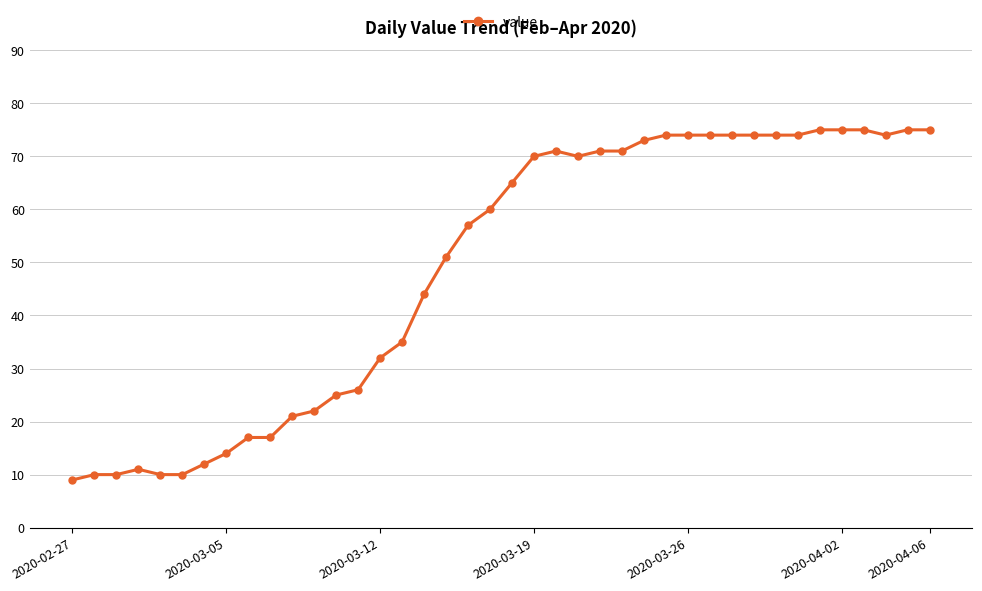

Reading right to left, what are all the values shown in this chart?

75	75	74	75	75	75	74	74	74	74	74	74	74	73	71	71	70	71	70	65	60	57	51	44	35	32	26	25	22	21	17	17	14	12	10	10	11	10	10	9